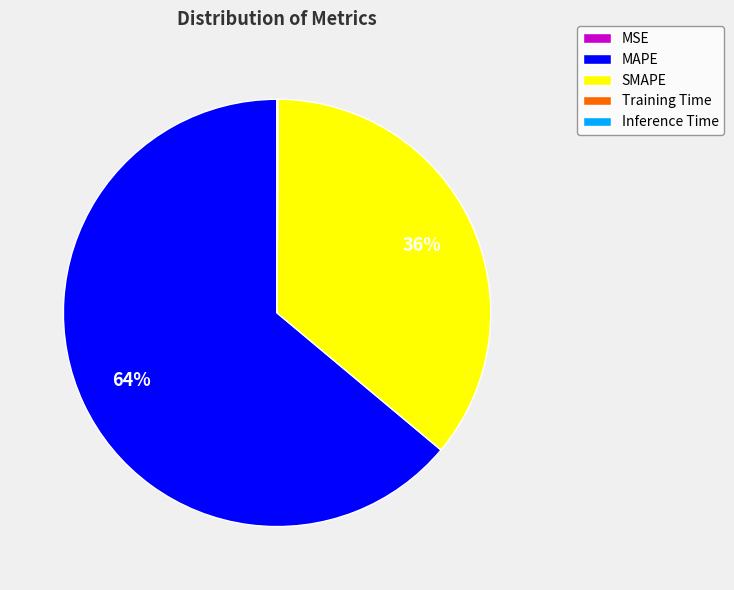

Does MAPE represent more than half of the total?

Yes